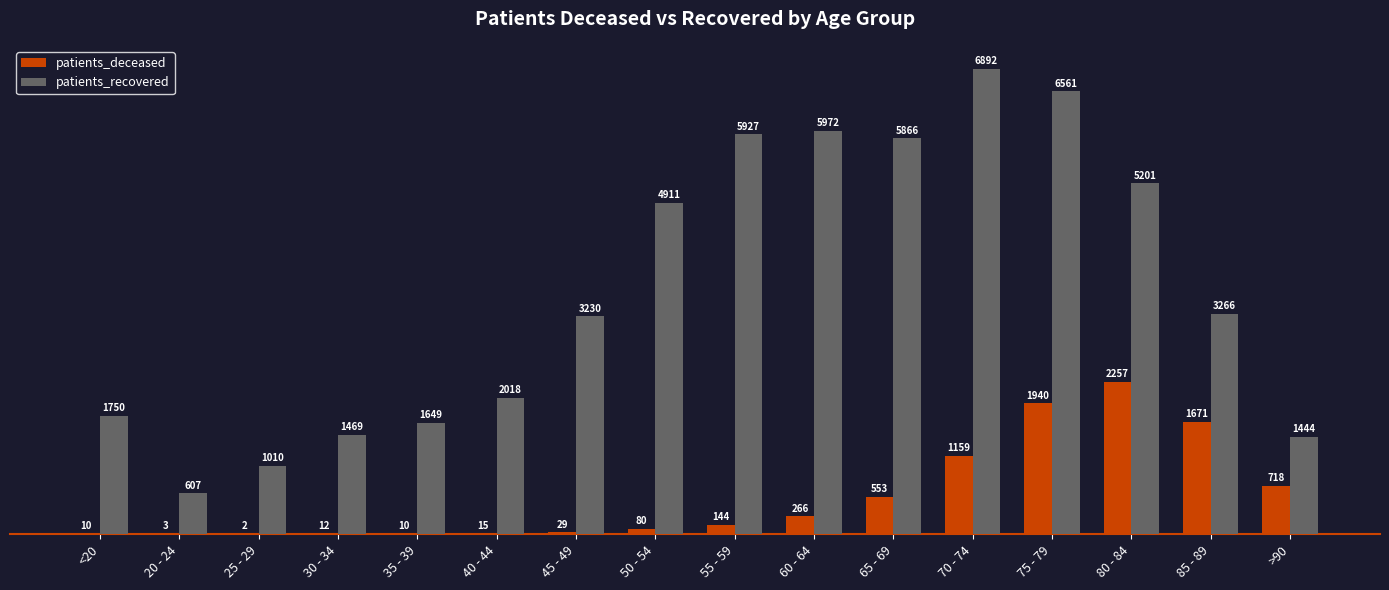

Which series changed the most between 20 - 24 and 60 - 64?

patients_recovered